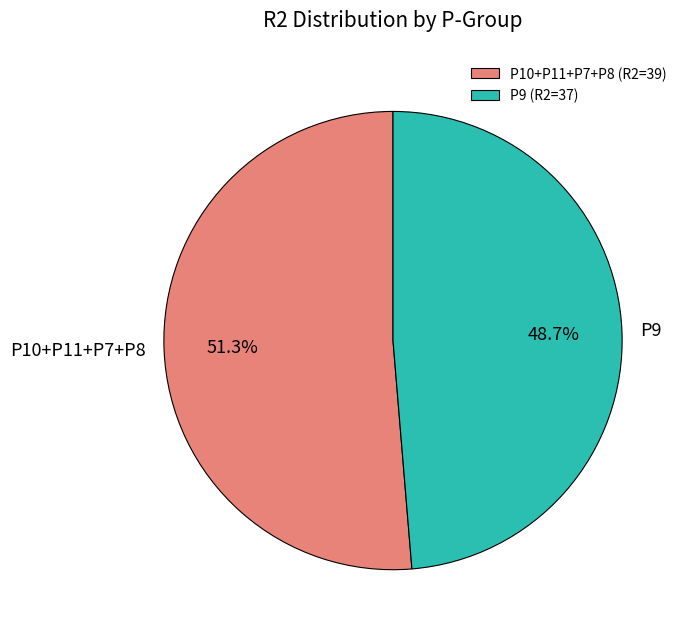

Is there any slice that represents more than half of the pie?

Yes